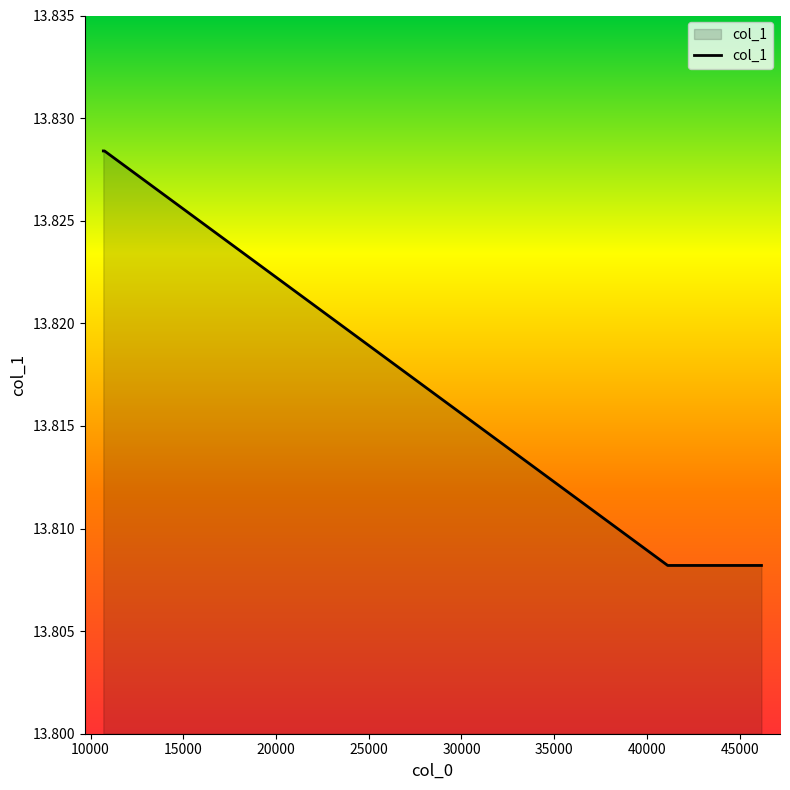

What is the sum of all values?

69.1